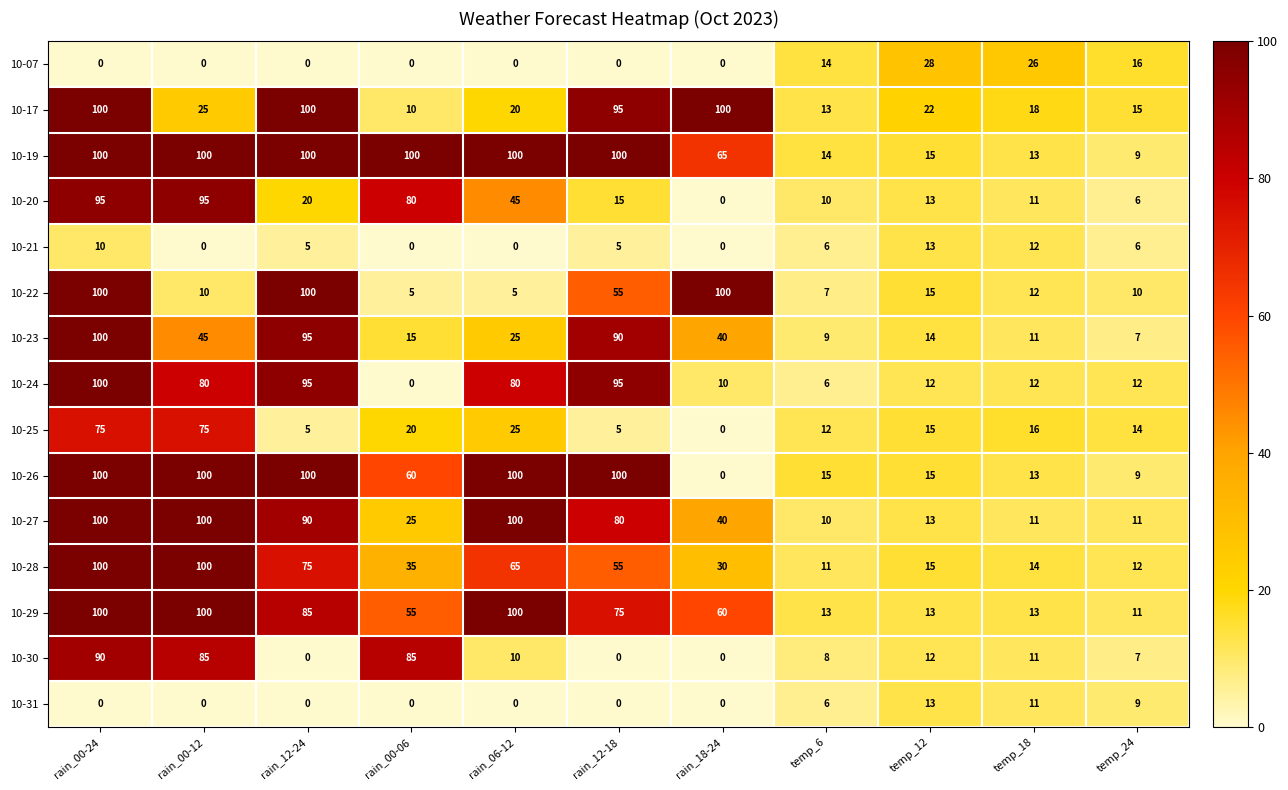

What is the highest value of the 10-25 series?

75